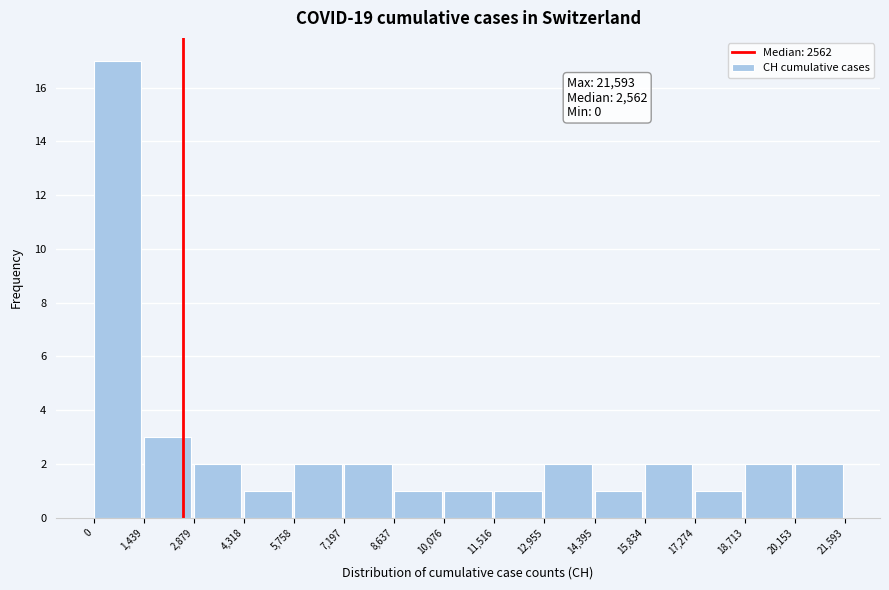

Over which range of the x-axis is the bar tallest?

0 to 1,439